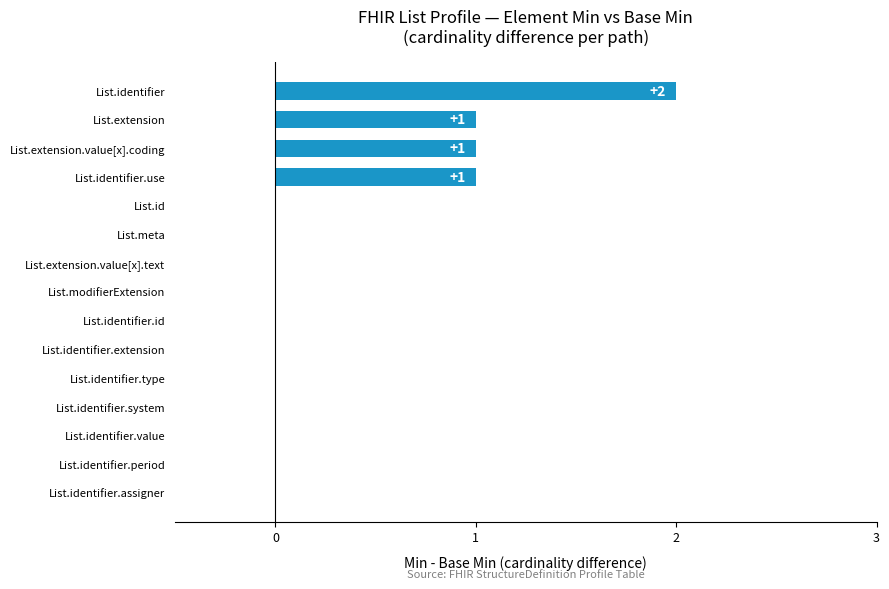

True or false: the data shows -1 at List.identifier.system.

False